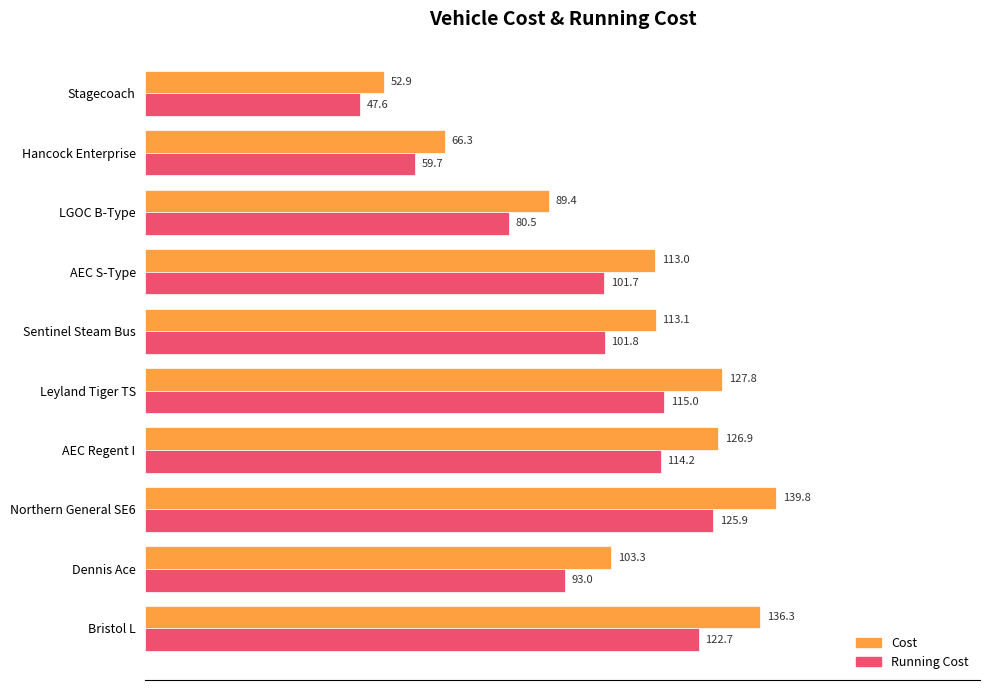

What is the maximum value for Running Cost?

125.9